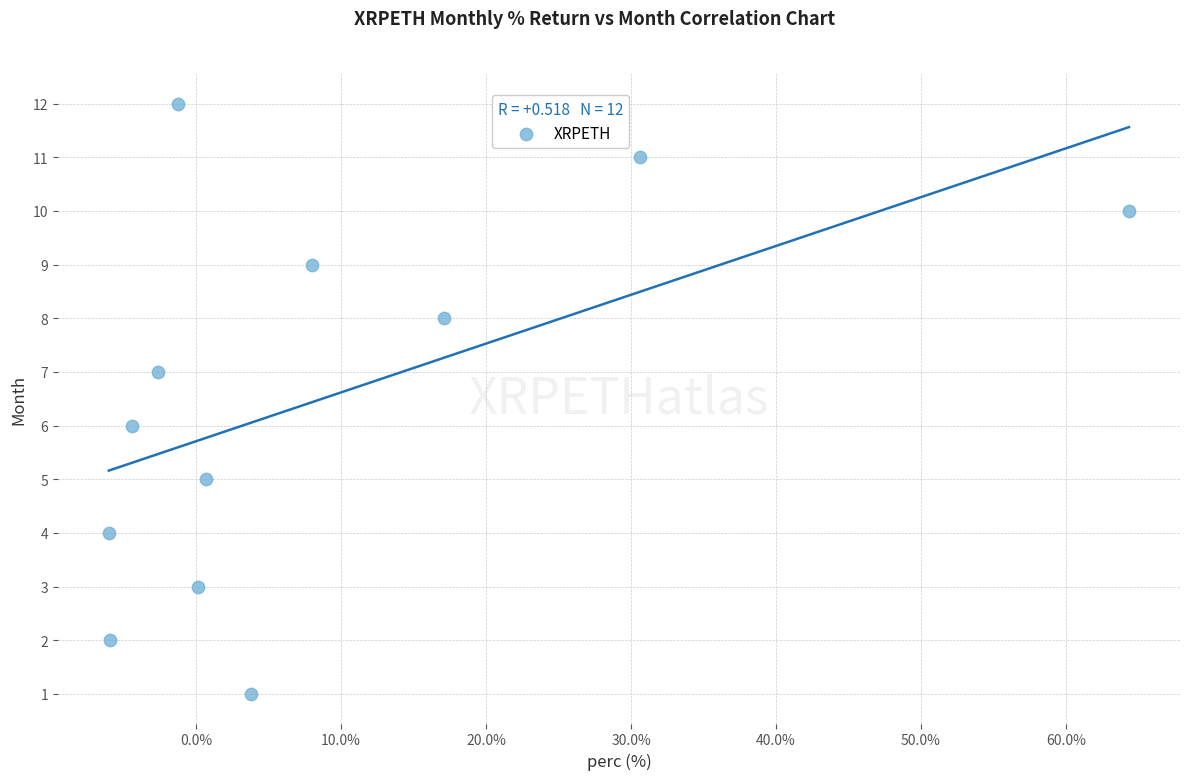

What is the range of Y values (max minus min)?

11